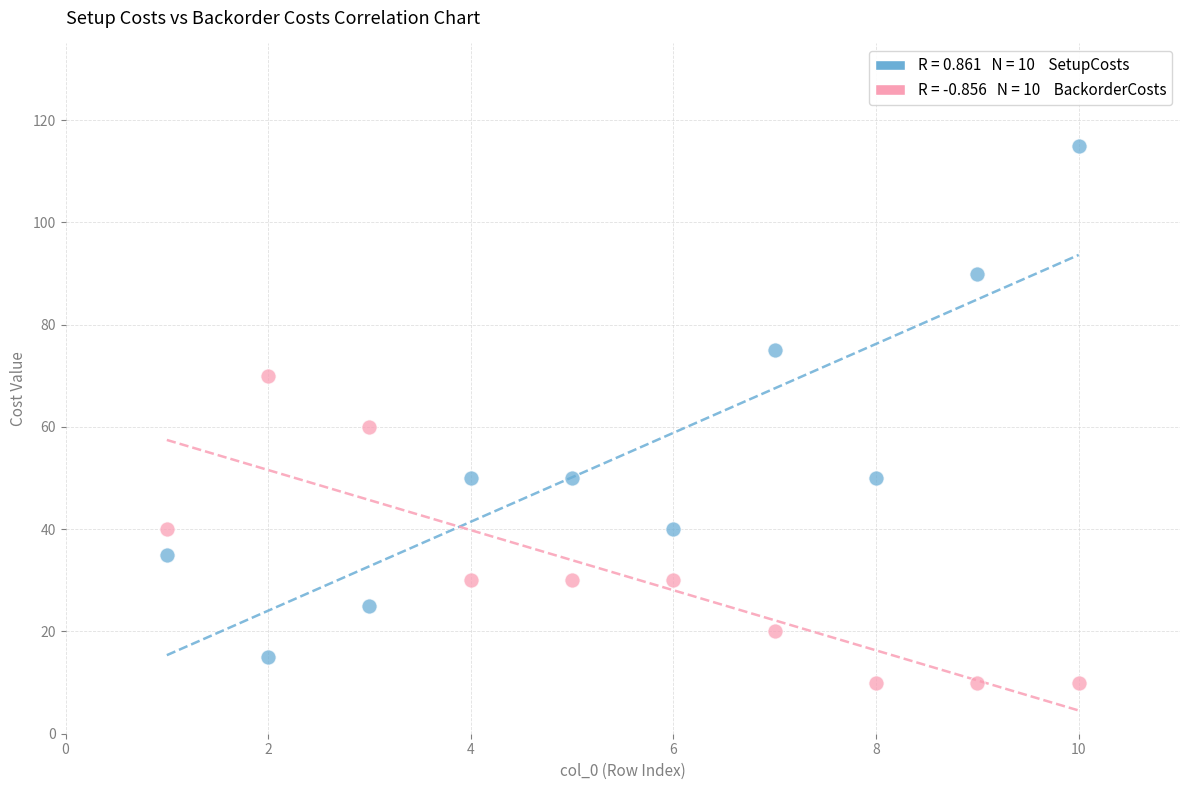

Across all data points, what is the range of Y values (max minus min)?

105